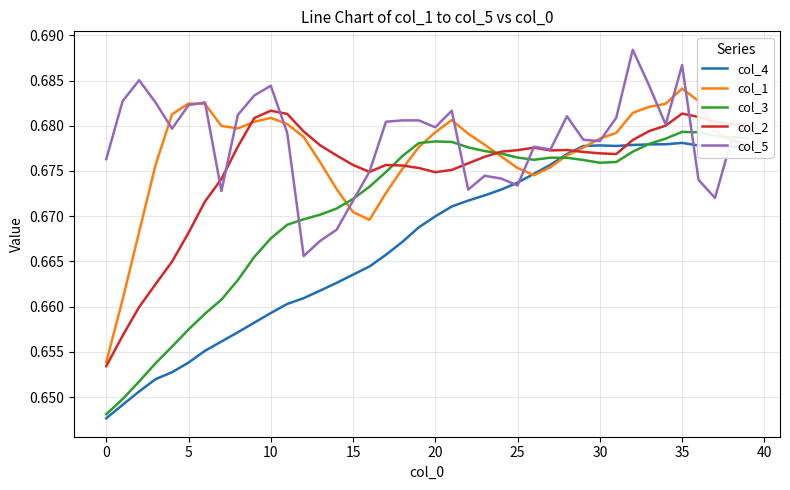

In col_3, how many points are higher than both neighbors (excluding endpoints)?

3